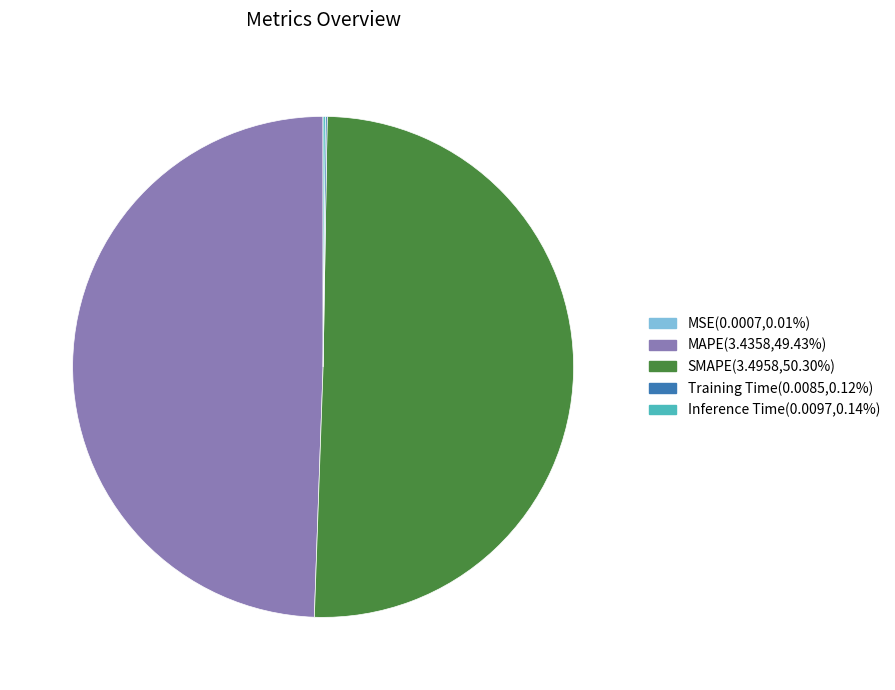

What is the ratio of the value at SMAPE to the value at MAPE?

1.0